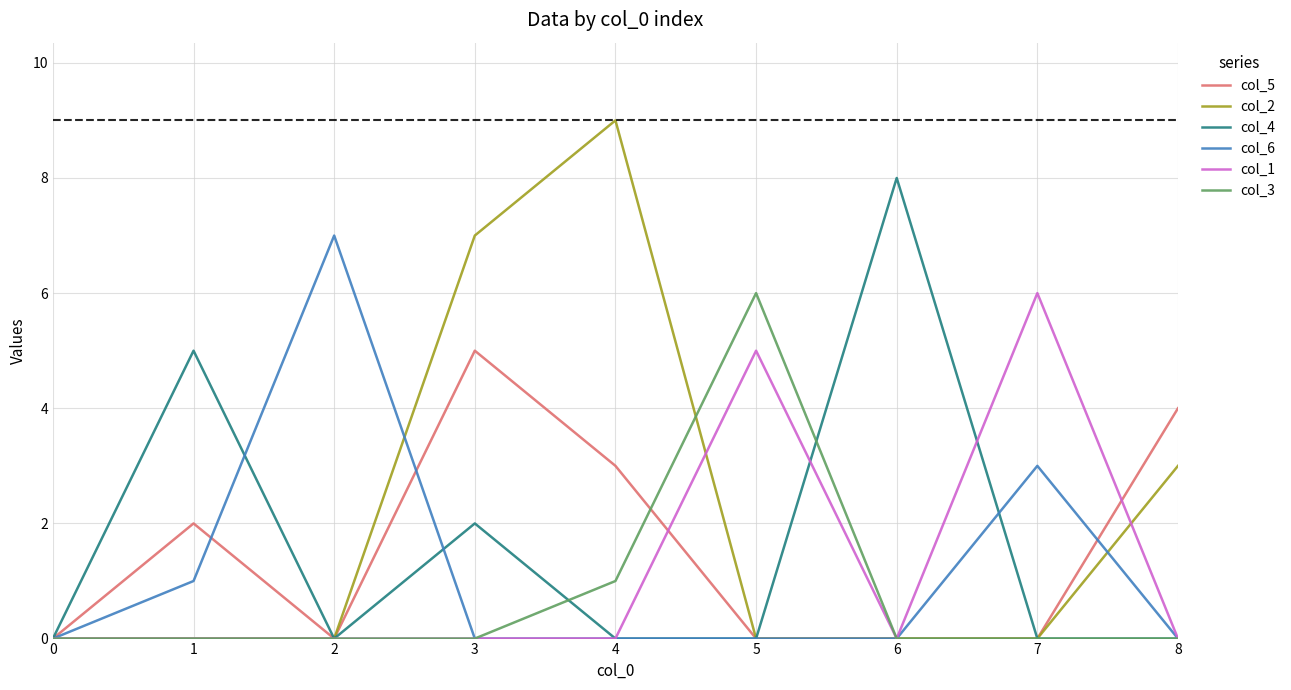

Count the number of categories in the chart.

9